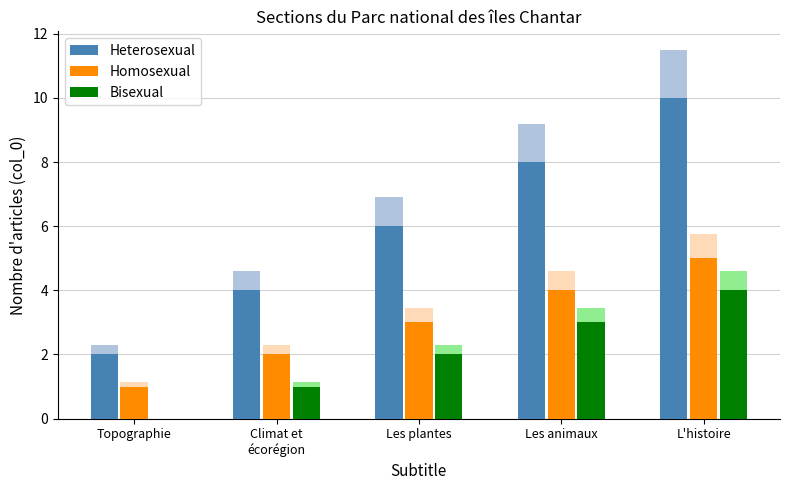

At which label is Bisexual closest to 2?

Les plantes